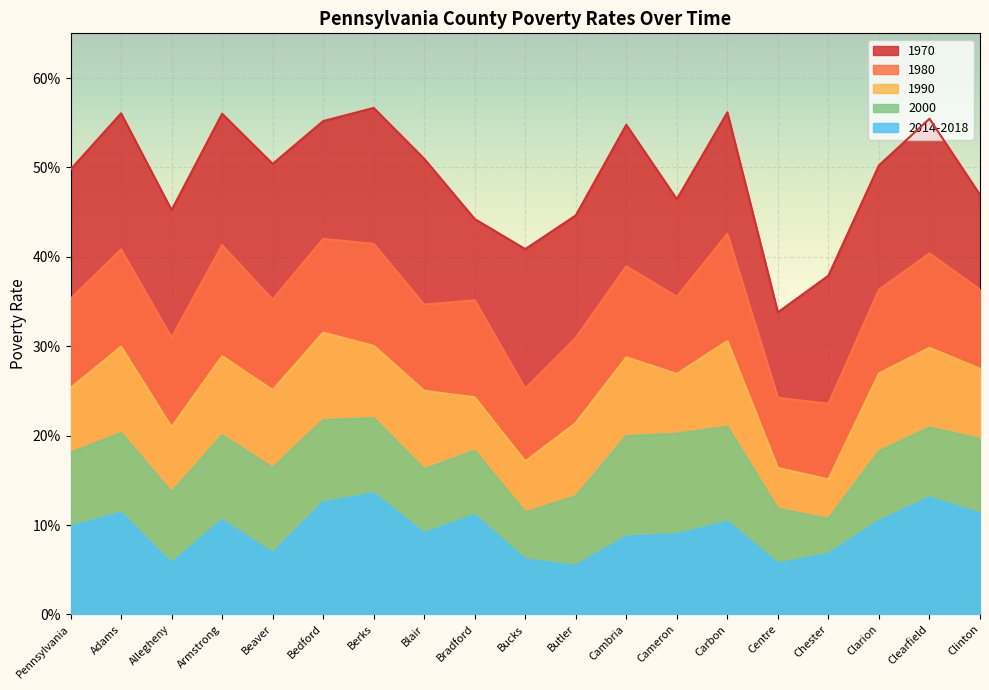

Reading right to left, list all the values displayed in this chart.

1970: 0.5	0.6	0.5	0.4	0.3	0.6	0.5	0.5	0.4	0.4	0.4	0.5	0.6	0.6	0.5	0.6	0.5	0.6	0.5
1980: 0.4	0.4	0.4	0.2	0.2	0.4	0.4	0.4	0.3	0.3	0.4	0.3	0.4	0.4	0.4	0.4	0.3	0.4	0.4
1990: 0.3	0.3	0.3	0.2	0.2	0.3	0.3	0.3	0.2	0.2	0.2	0.3	0.3	0.3	0.3	0.3	0.2	0.3	0.3
2000: 0.2	0.2	0.2	0.1	0.1	0.2	0.2	0.2	0.1	0.1	0.2	0.2	0.2	0.2	0.2	0.2	0.1	0.2	0.2
2014-2018: 0.1	0.1	0.1	0.1	0.1	0.1	0.1	0.1	0.1	0.1	0.1	0.1	0.1	0.1	0.1	0.1	0.1	0.1	0.1